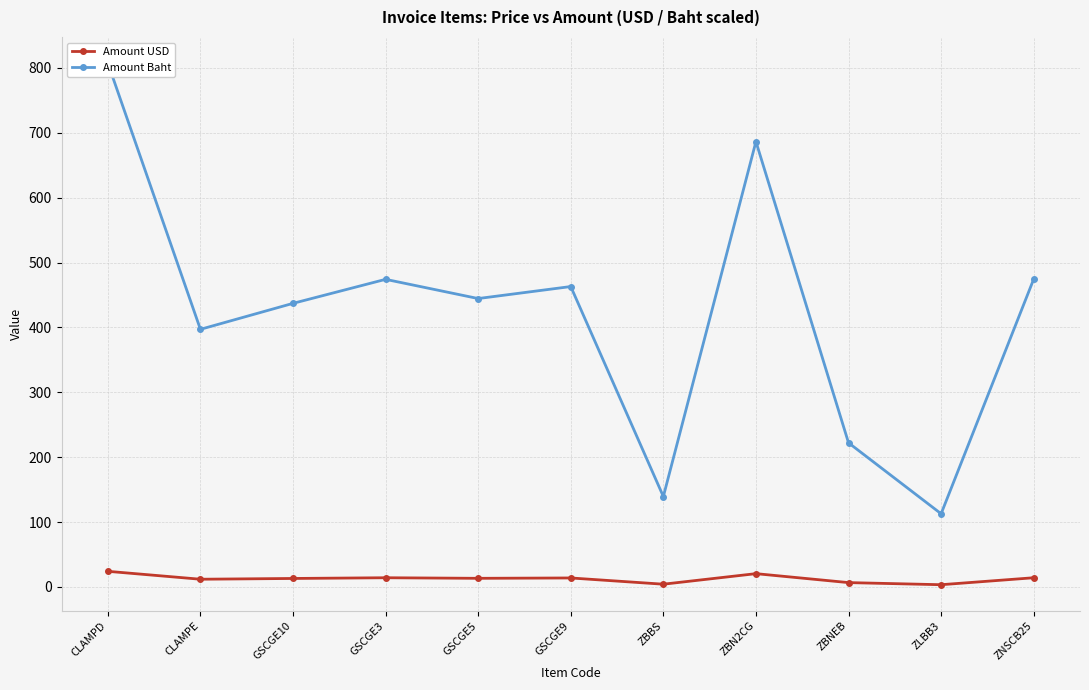

What is the total value across all series at ZBN2CG?

706.9